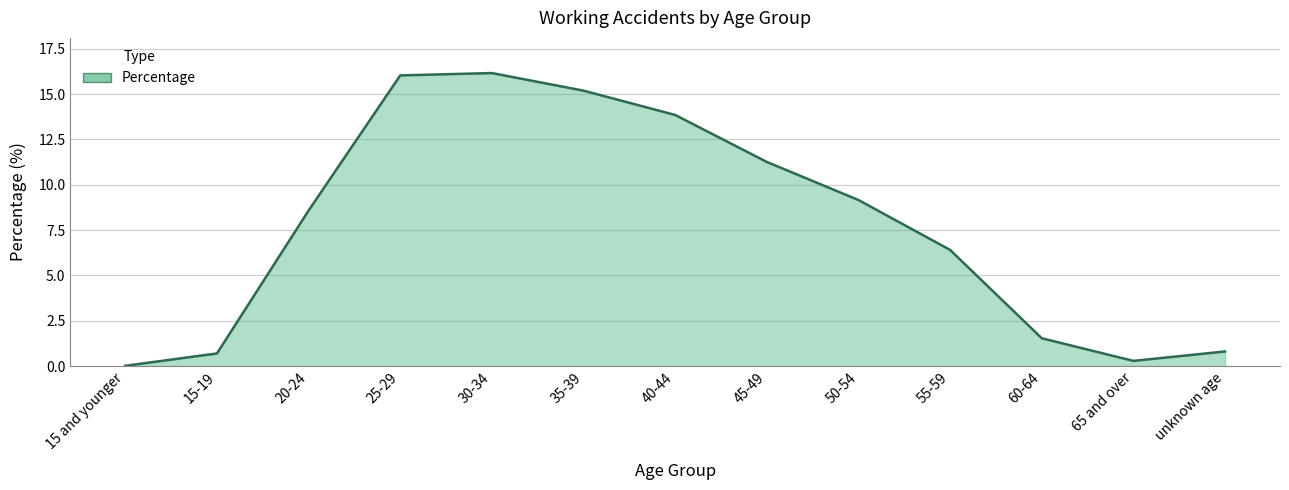

What position from the right is 15-19?

12